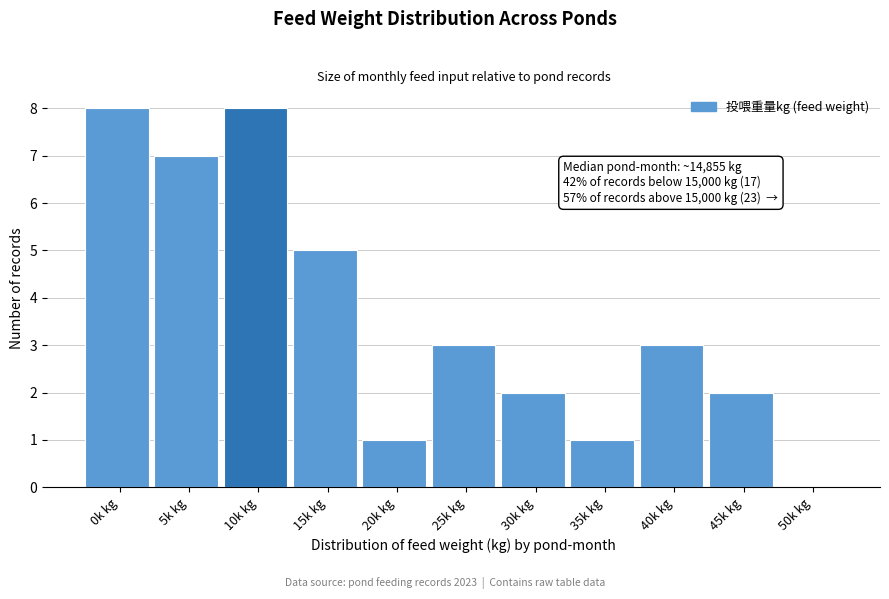

Reading left to right, extract all data points from this chart.

0k kg=8	5k kg=7	10k kg=8	15k kg=5	20k kg=1	25k kg=3	30k kg=2	35k kg=1	40k kg=3	45k kg=2	50k kg=0